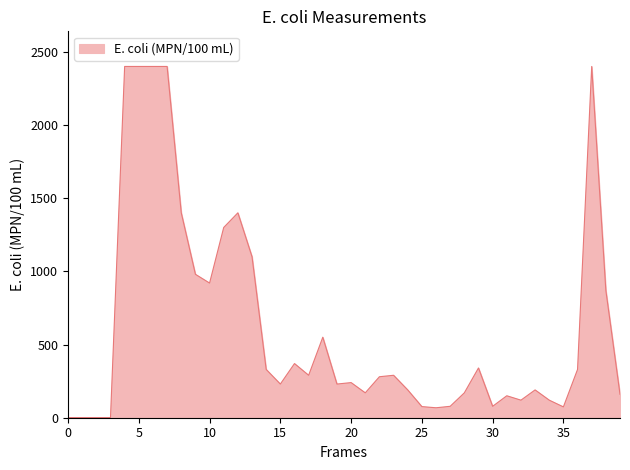

What is the difference between the maximum and minimum values?

2399